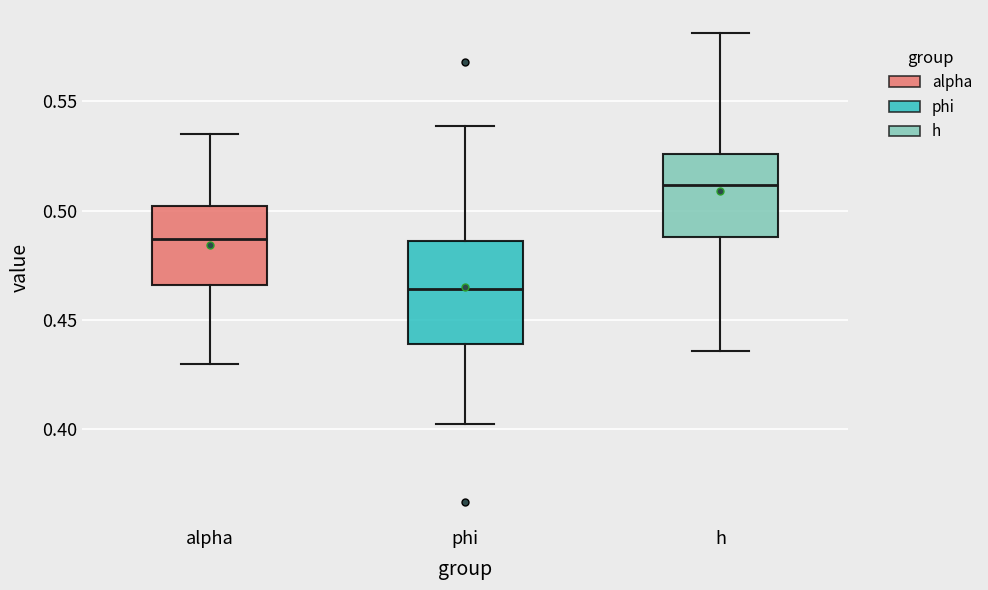

Where does the lower whisker of the box for phi end on the y-axis? The values are not printed on the chart, so give them approximately, as read against the axis.

0.400